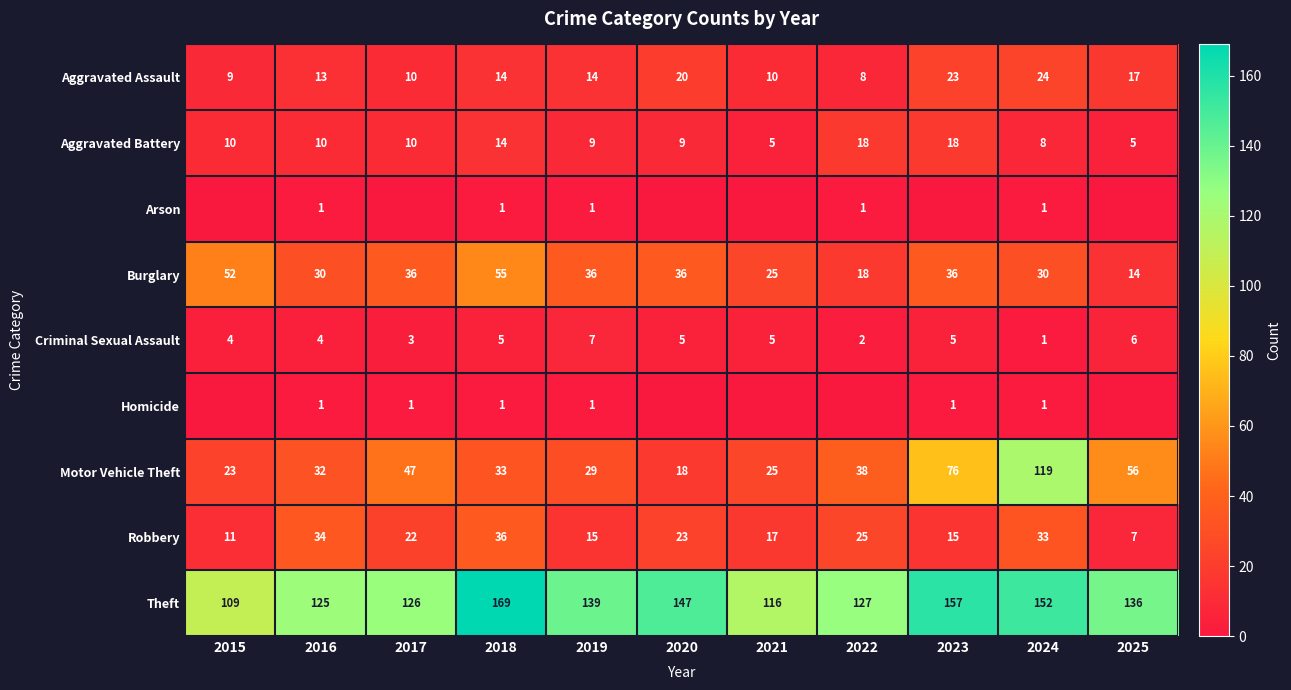

What is the total value across all series at 2023?

331